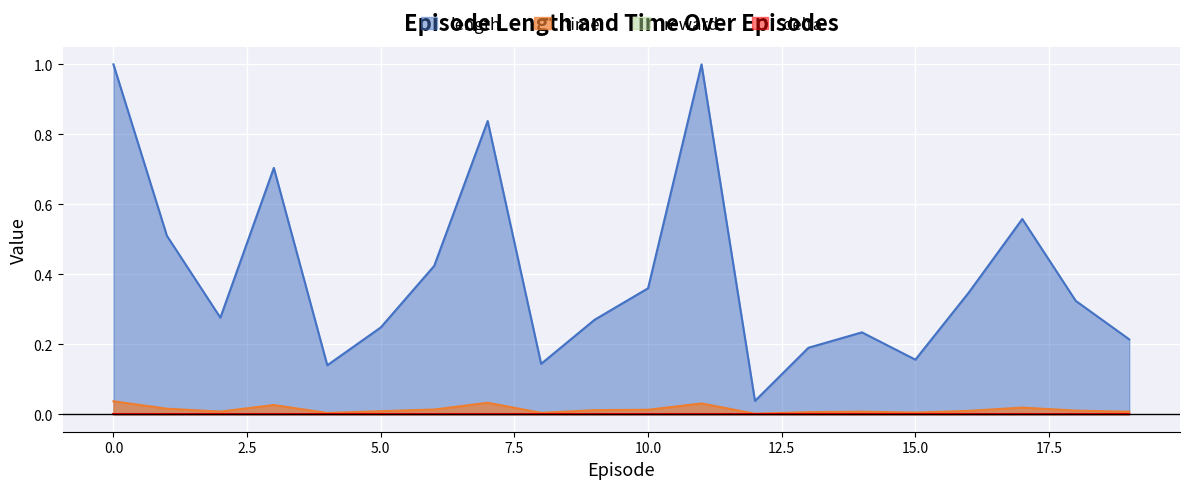

True or false: time and length intersect in this chart.

False